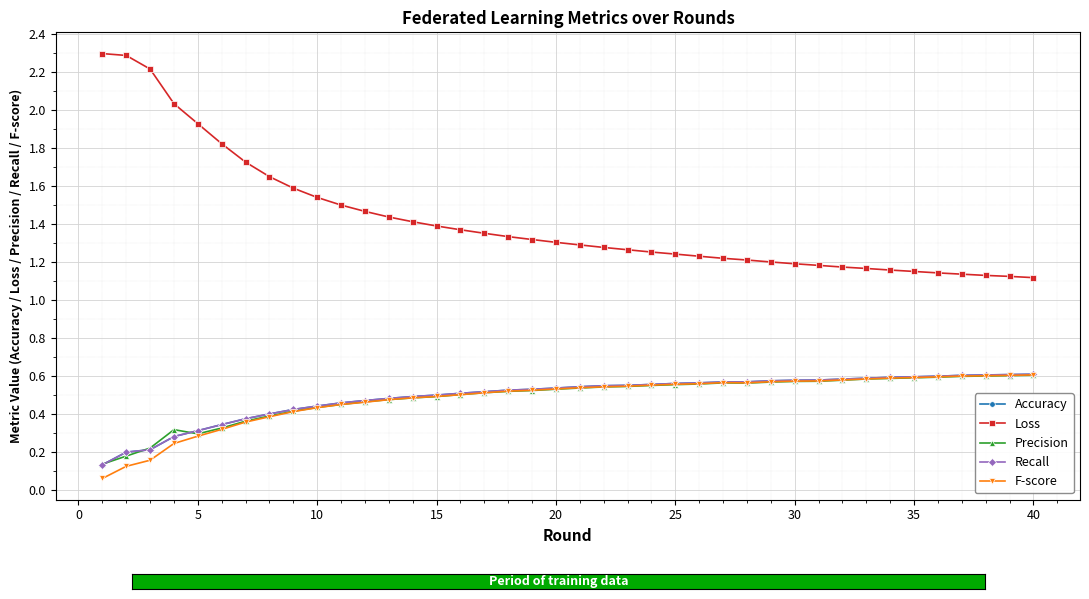

Does the chart have visible grid lines?

Yes